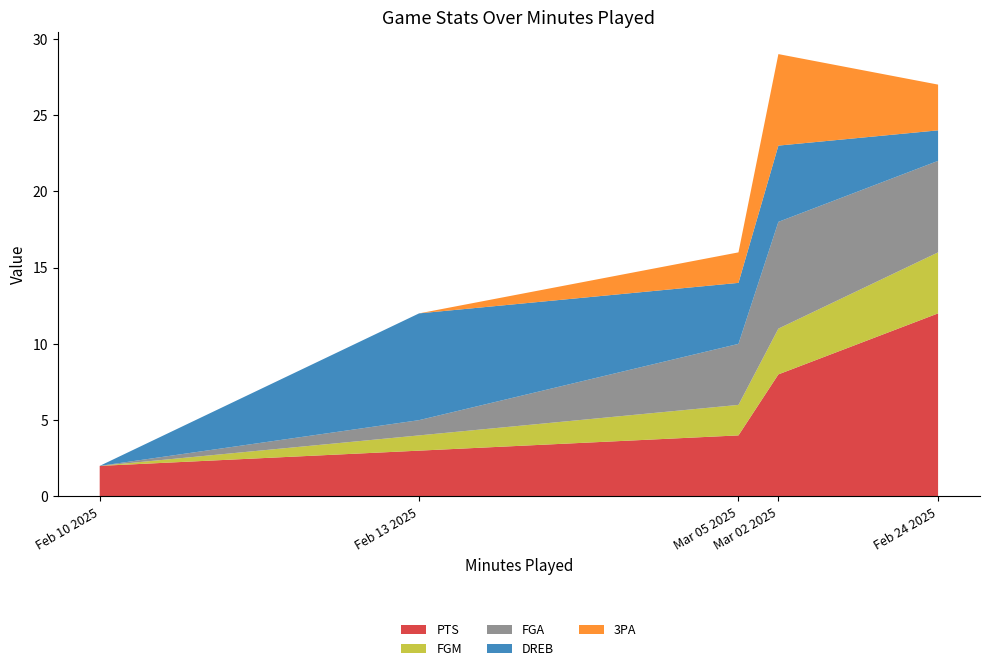

Reading left to right, what are all the values shown in this chart?

PTS: Mar 05 2025=4	Mar 02 2025=8	Feb 24 2025=12	Feb 13 2025=3	Feb 10 2025=2
FGM: Mar 05 2025=2	Mar 02 2025=3	Feb 24 2025=4	Feb 13 2025=1	Feb 10 2025=0
FGA: Mar 05 2025=4	Mar 02 2025=7	Feb 24 2025=6	Feb 13 2025=1	Feb 10 2025=0
DREB: Mar 05 2025=4	Mar 02 2025=5	Feb 24 2025=2	Feb 13 2025=7	Feb 10 2025=0
3PA: Mar 05 2025=2	Mar 02 2025=6	Feb 24 2025=3	Feb 13 2025=0	Feb 10 2025=0